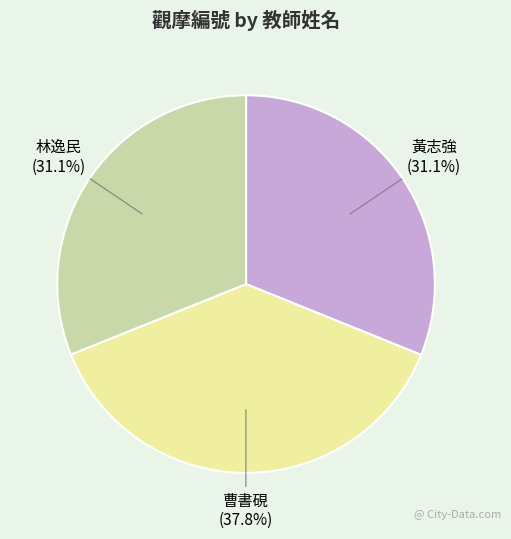

Is 黃志強 the majority of the pie?

No